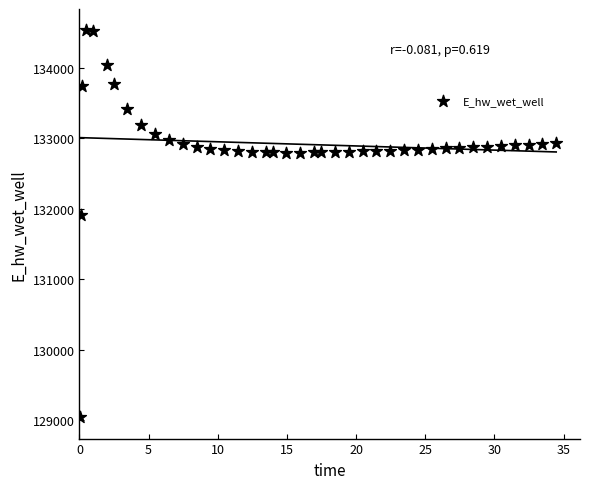

What Y value in the scatter plot is closest to 131788?

131907.6